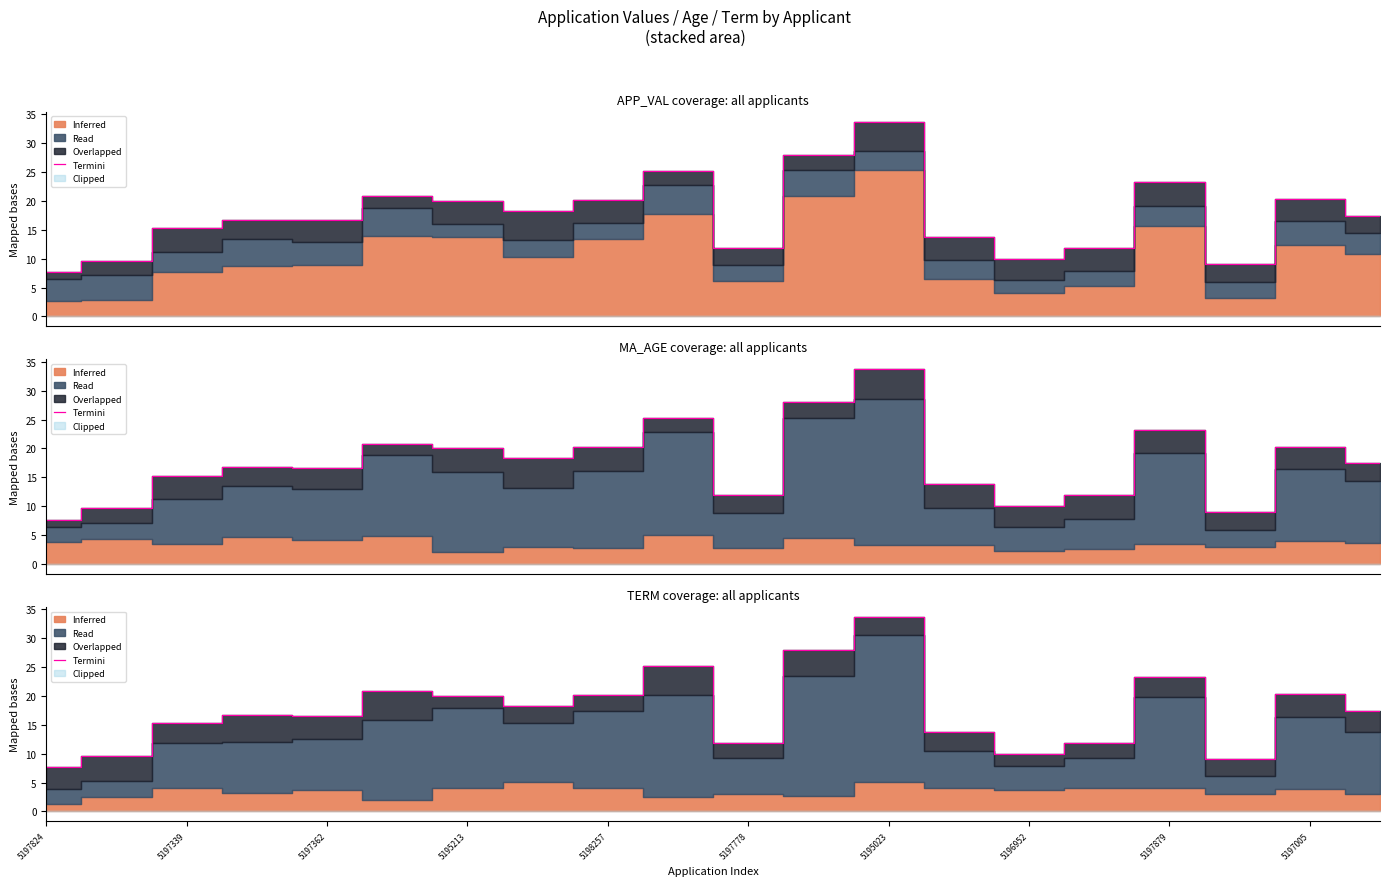

How many points are lower than both their immediate neighbors (excluding endpoints)?

5